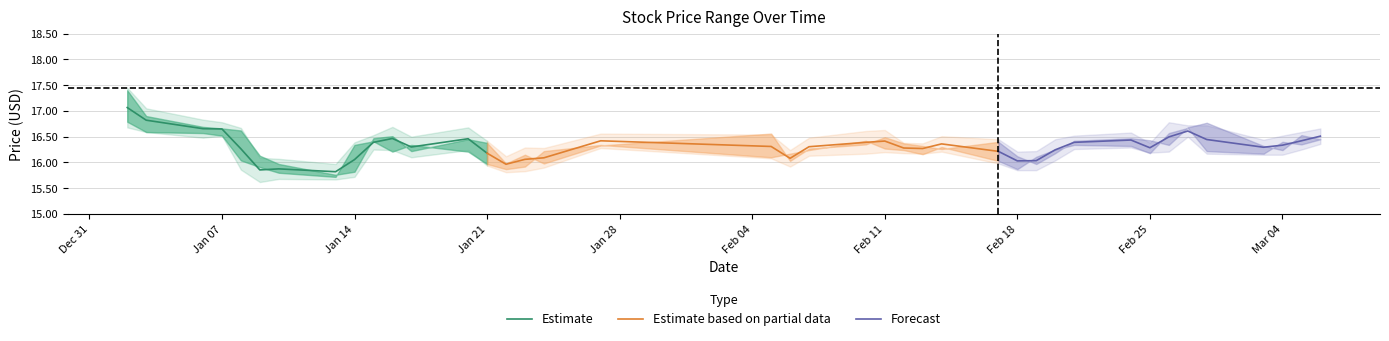

What is the smallest value displayed?

15.8